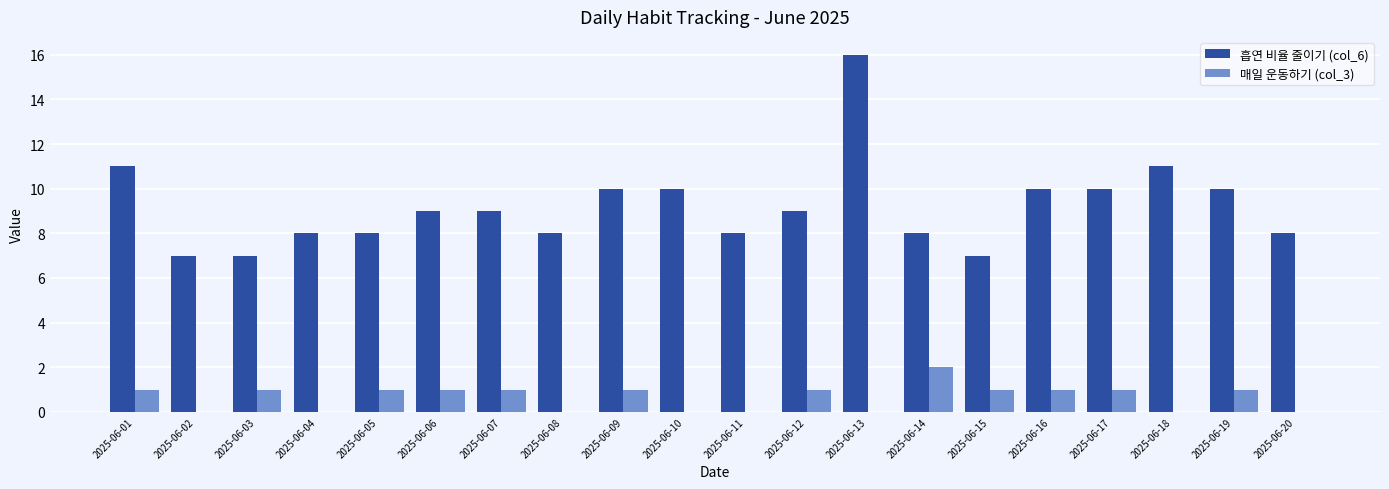

The 흡연 비율 줄이기 (col_6) series shows 9 at 2025-06-07. True or false?

True